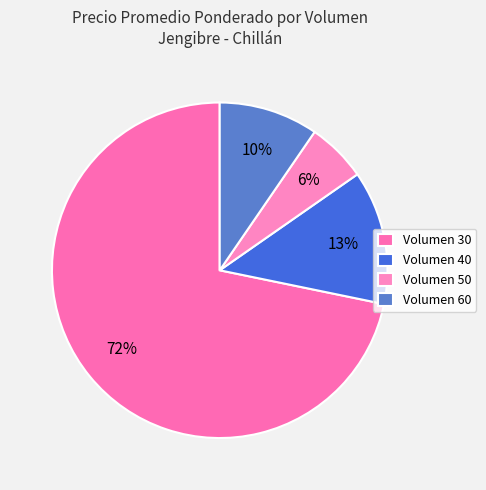

Is there a majority slice in this chart?

Yes